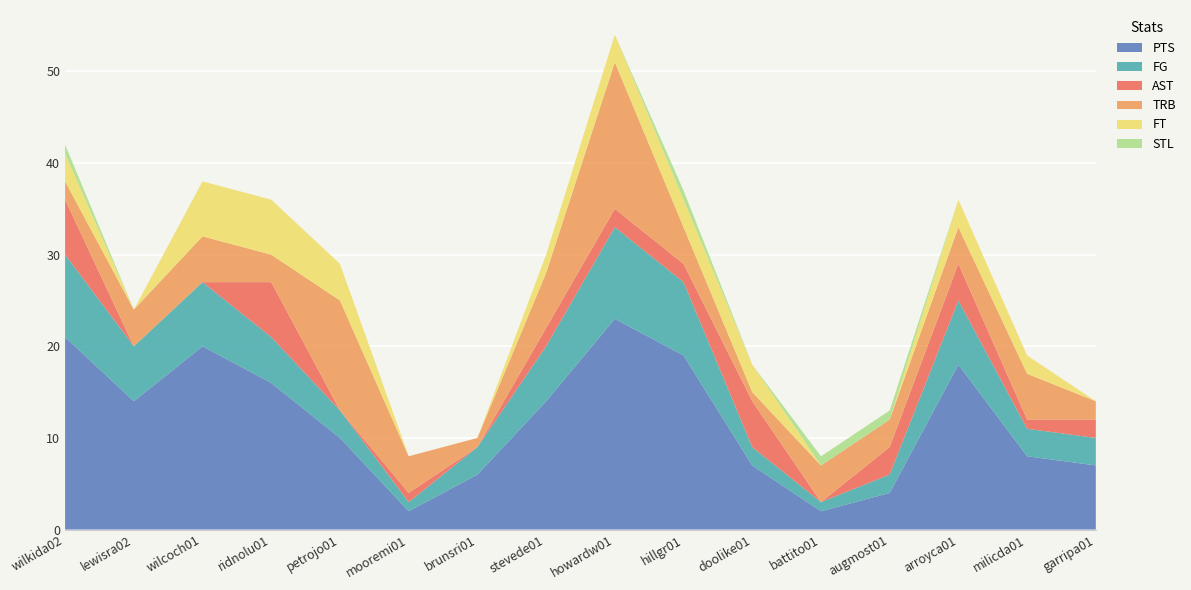

Reading left to right, list all the values displayed in this chart.

PTS: wilkida02=21	lewisra02=14	wilcoch01=20	ridnolu01=16	petrojo01=10	mooremi01=2	brunsri01=6	stevede01=14	howardw01=23	hillgr01=19	doolike01=7	battito01=2	augmost01=4	arroyca01=18	milicda01=8	garripa01=7
FG: wilkida02=9	lewisra02=6	wilcoch01=7	ridnolu01=5	petrojo01=3	mooremi01=1	brunsri01=3	stevede01=6	howardw01=10	hillgr01=8	doolike01=2	battito01=1	augmost01=2	arroyca01=7	milicda01=3	garripa01=3
AST: wilkida02=6	lewisra02=0	wilcoch01=0	ridnolu01=6	petrojo01=0	mooremi01=1	brunsri01=0	stevede01=2	howardw01=2	hillgr01=2	doolike01=5	battito01=0	augmost01=3	arroyca01=4	milicda01=1	garripa01=2
TRB: wilkida02=2	lewisra02=4	wilcoch01=5	ridnolu01=3	petrojo01=12	mooremi01=4	brunsri01=1	stevede01=6	howardw01=16	hillgr01=4	doolike01=1	battito01=4	augmost01=3	arroyca01=4	milicda01=5	garripa01=2
FT: wilkida02=3	lewisra02=0	wilcoch01=6	ridnolu01=6	petrojo01=4	mooremi01=0	brunsri01=0	stevede01=2	howardw01=3	hillgr01=3	doolike01=3	battito01=0	augmost01=0	arroyca01=3	milicda01=2	garripa01=0
STL: wilkida02=1	lewisra02=0	wilcoch01=0	ridnolu01=0	petrojo01=0	mooremi01=0	brunsri01=0	stevede01=0	howardw01=0	hillgr01=1	doolike01=0	battito01=1	augmost01=1	arroyca01=0	milicda01=0	garripa01=0